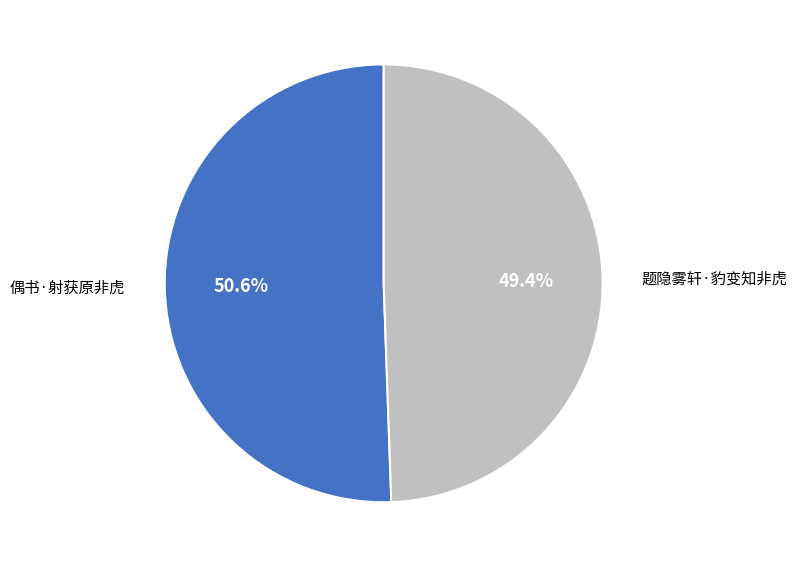

Which category has the biggest portion of the pie?

偶书·射获原非虎